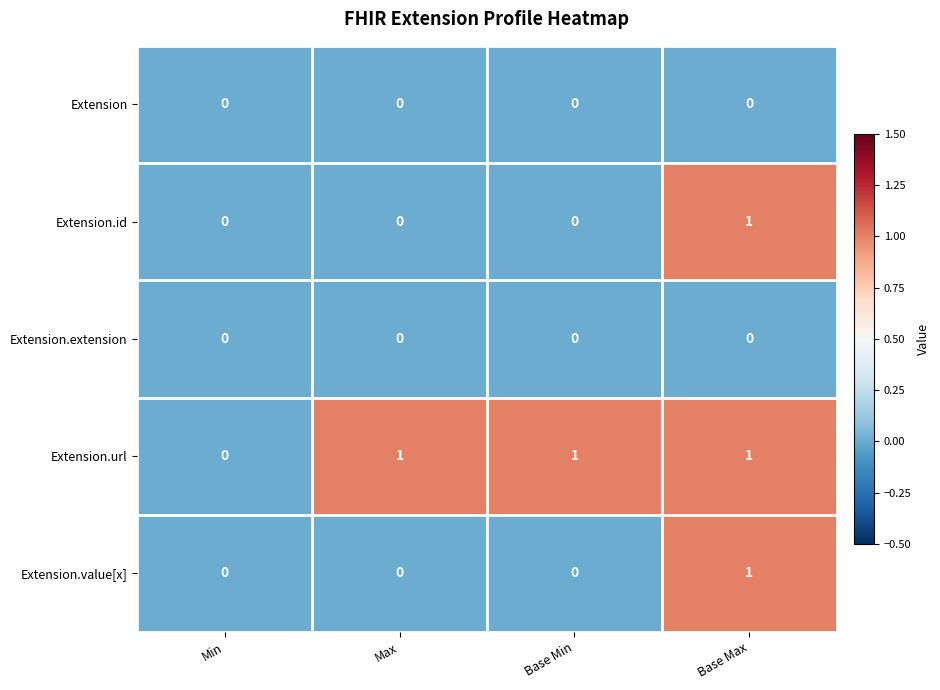

Which series changed the most between Min and Base Min?

Extension.url